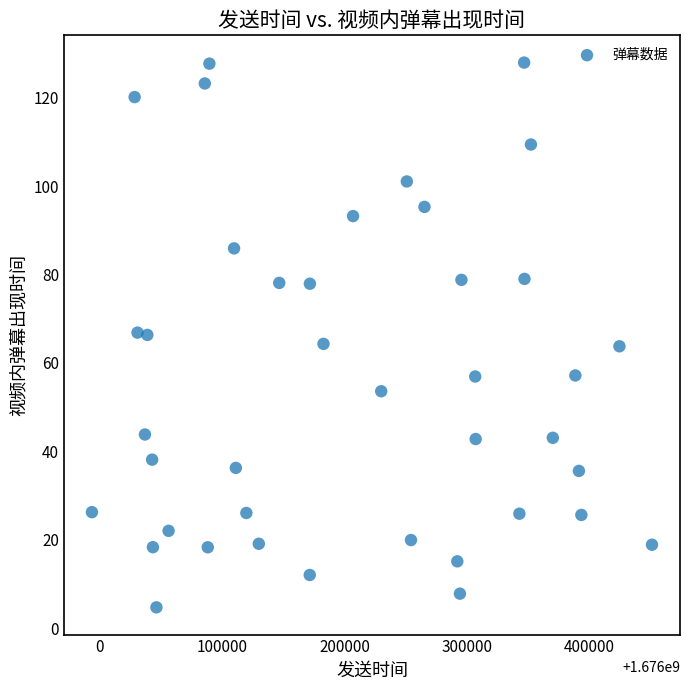

What is the range of X values (max minus min)?

457659.0